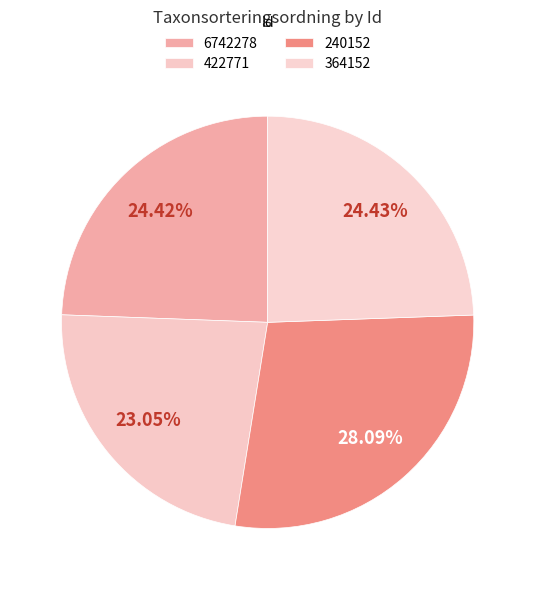

To the nearest percent, what percentage of the pie is 6742278?

24%